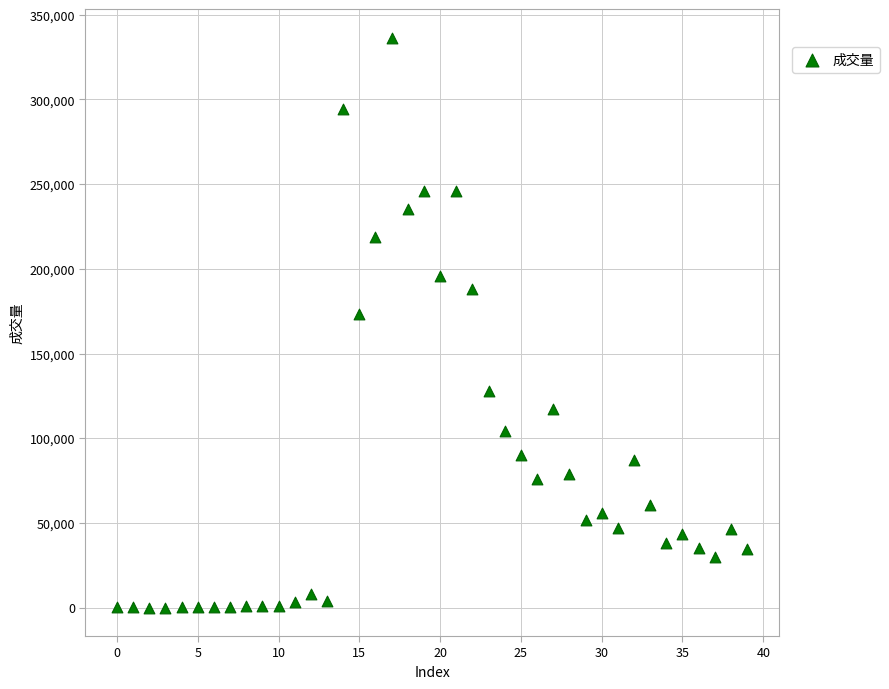

What Y value in the scatter plot is closest to 168268?

173572